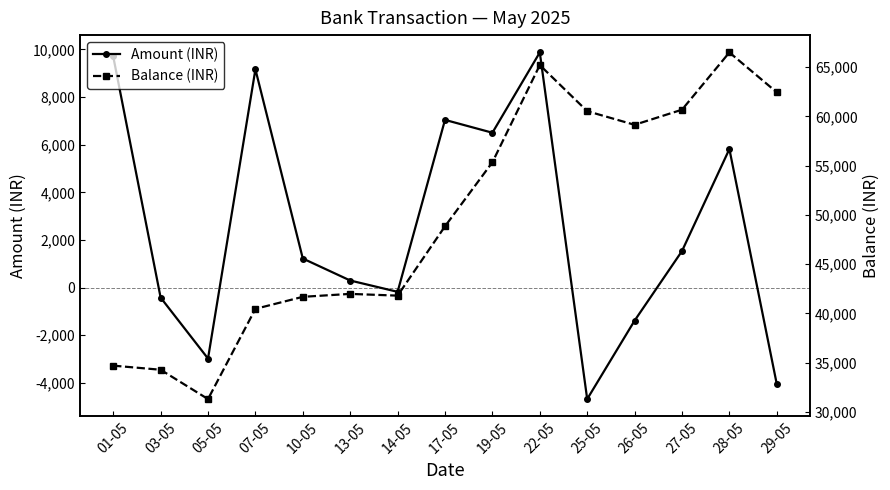

At how many categories does at least one series exceed 55703?

6